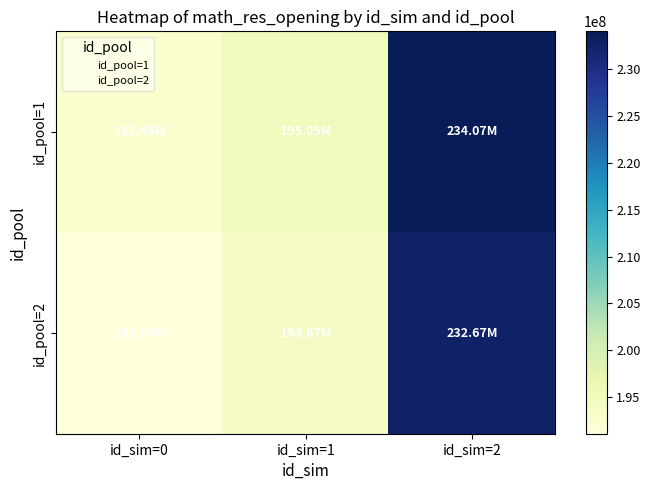

List the series in order of their peak value, highest first.

id_pool=1, id_pool=2